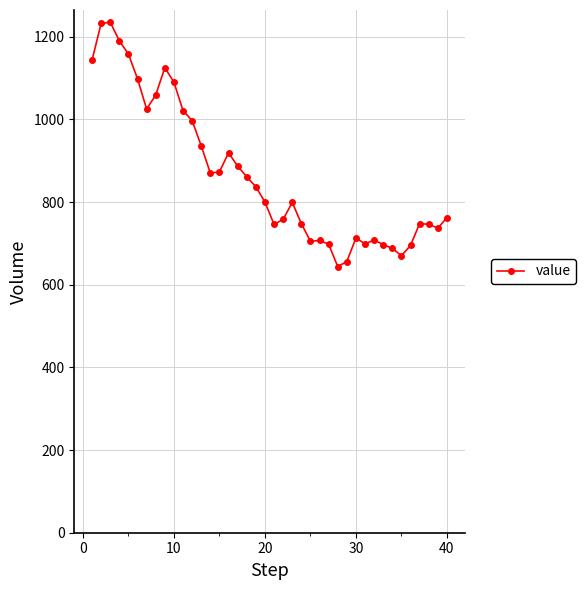

What is the difference between the second highest and minimum values?

588